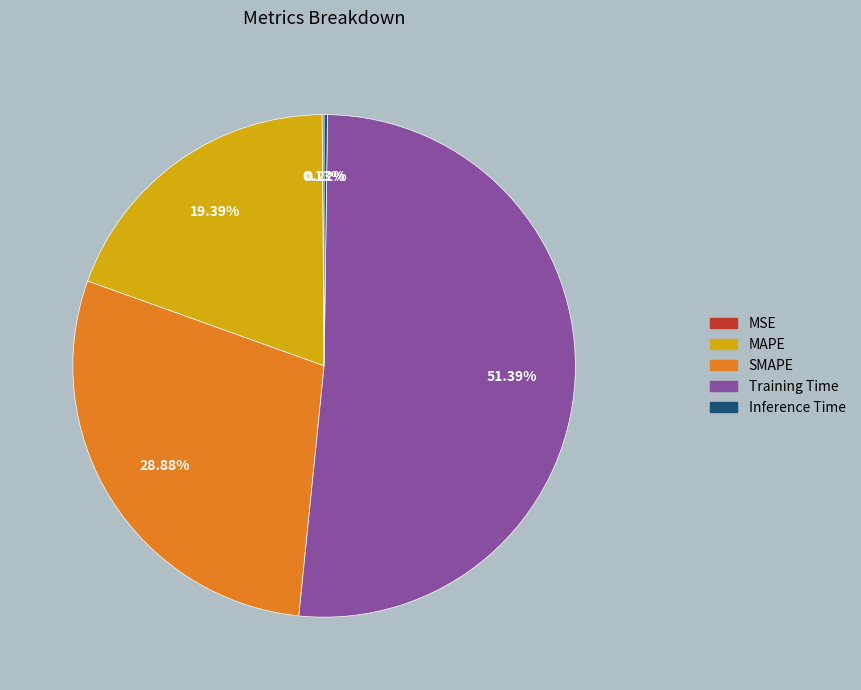

True or false: Training Time accounts for 60% of the total.

False